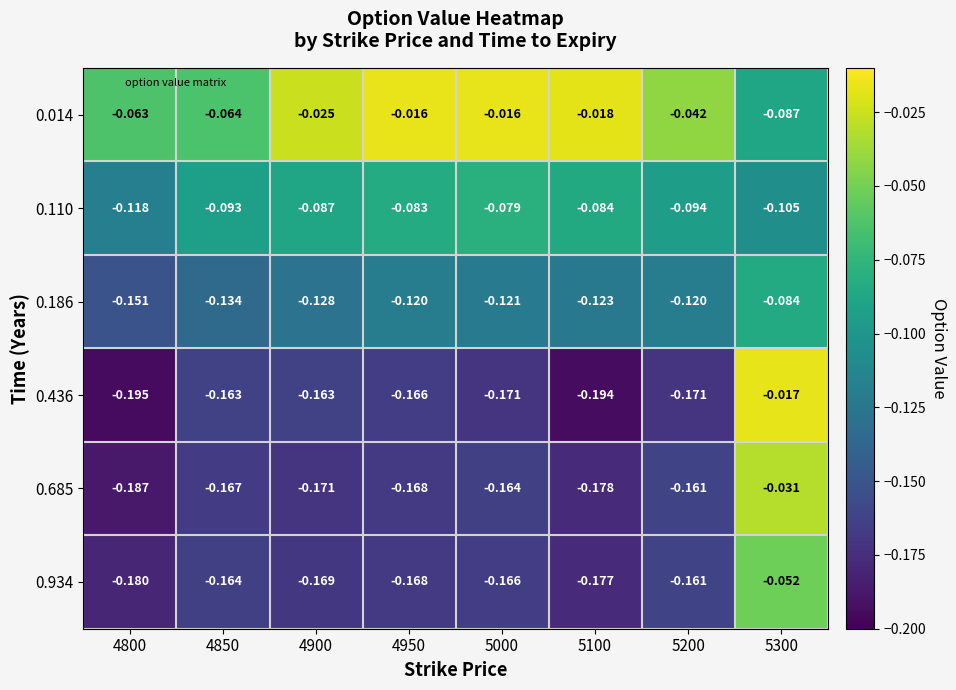

Is the value of 0.186 at 4950 greater than the value of 0.014 at 4800?

No